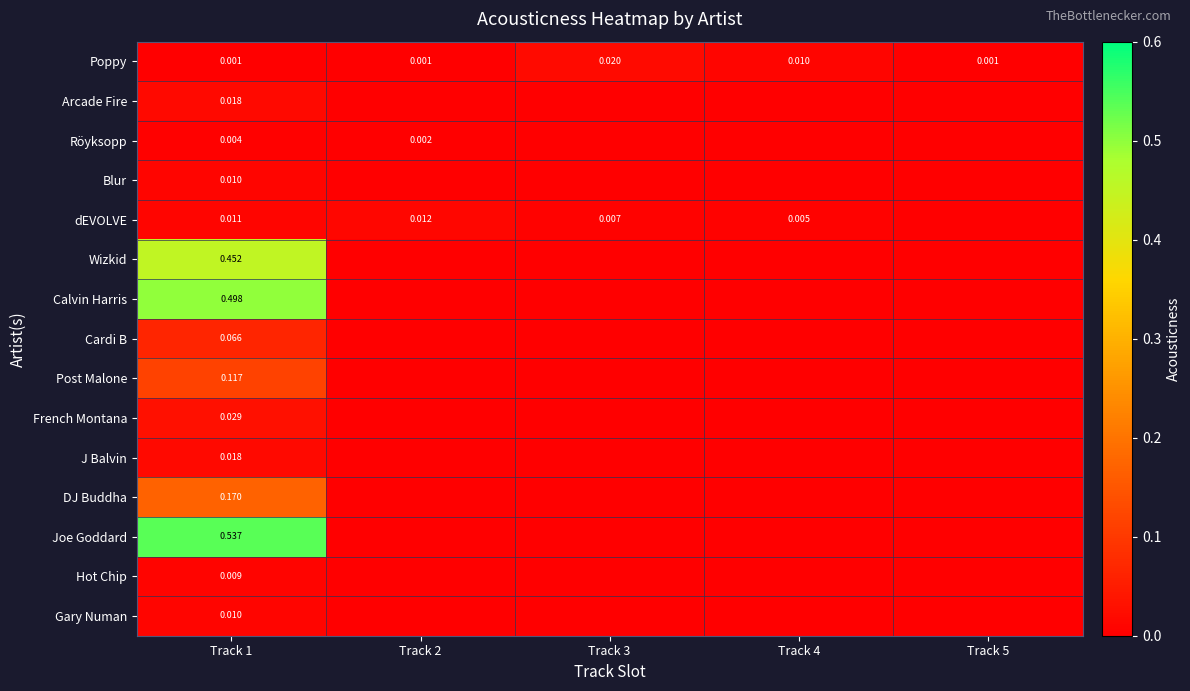

What is the spread (max minus min) of values at Track 1?

0.5